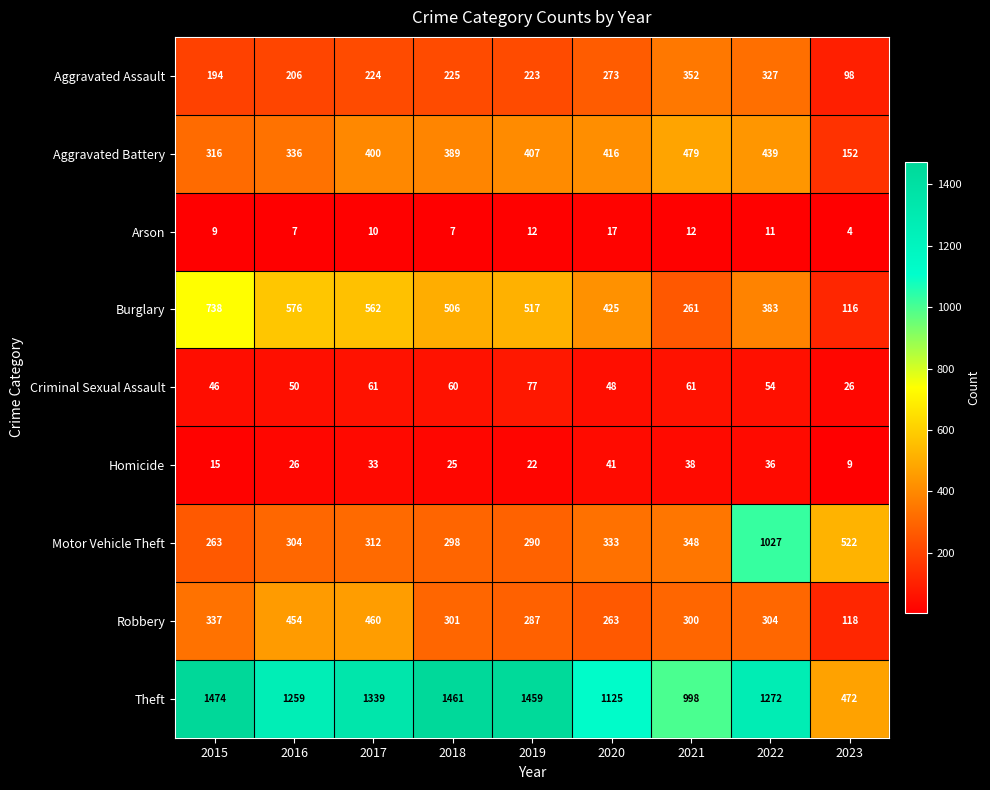

How many values in the Burglary series are below 506?

4